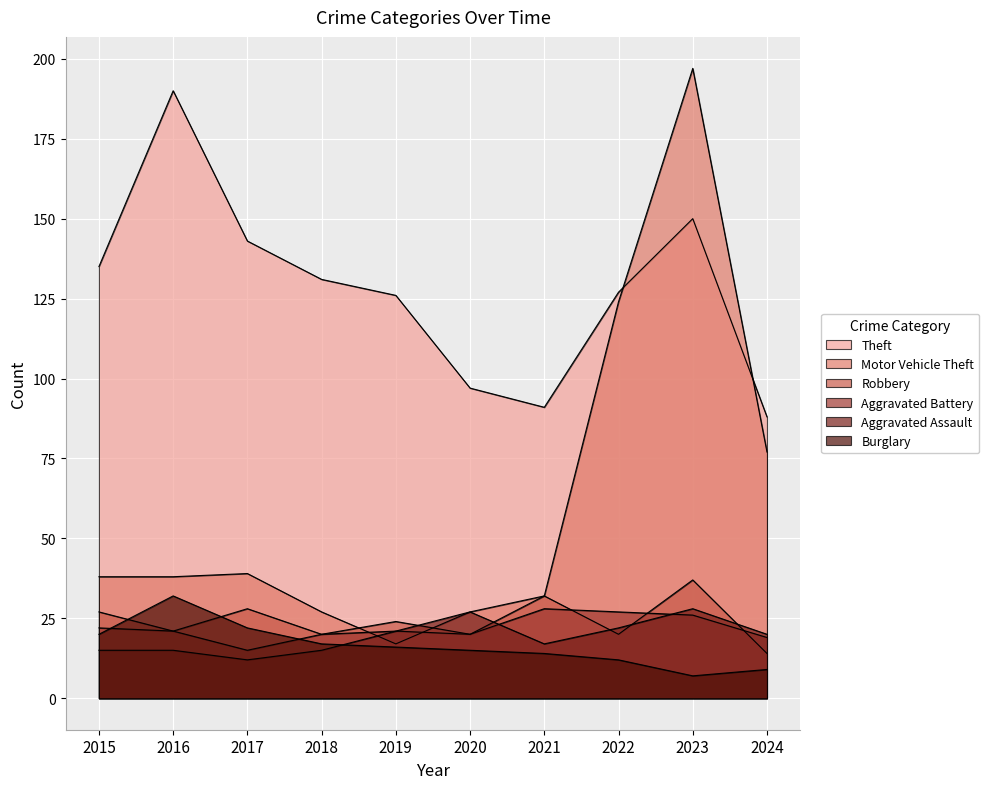

In Theft, how many points are higher than both neighbors (excluding endpoints)?

2